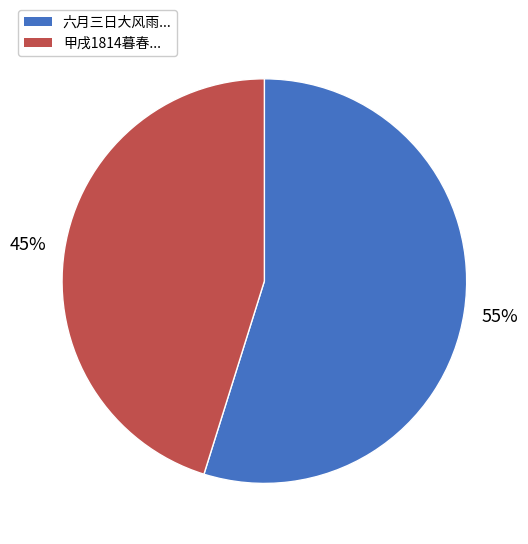

To the nearest percent, what is the difference between the largest and smallest slice percentages?

10%